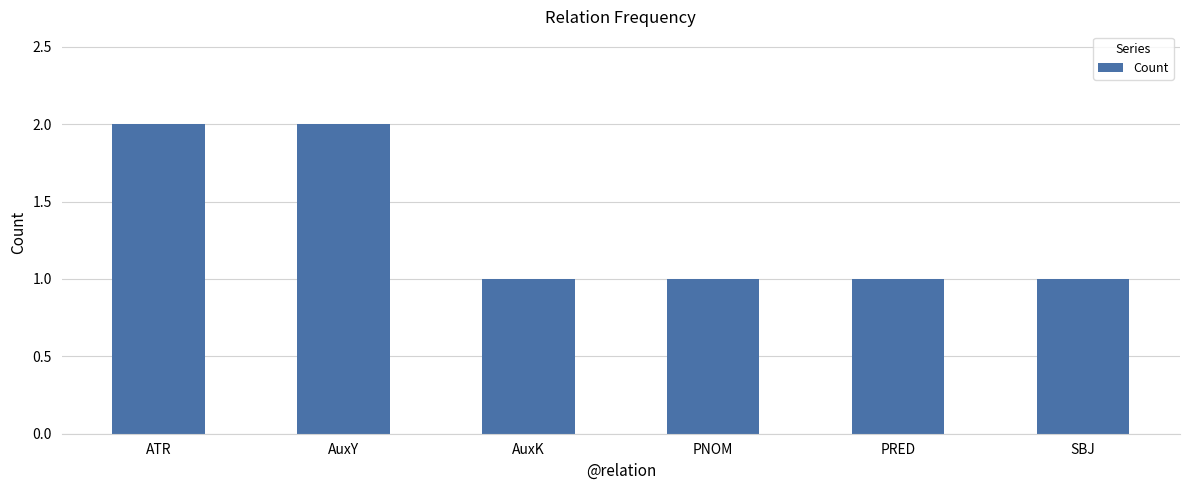

How many data points does each series have?

6